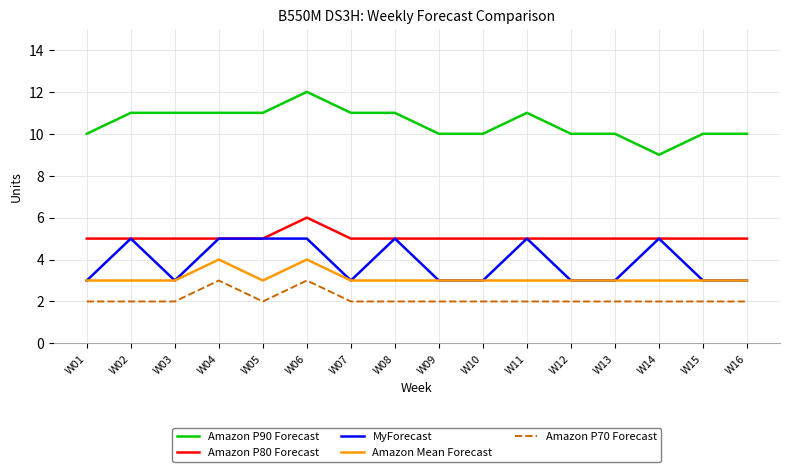

What value does the Amazon P70 Forecast series have at W12?

2